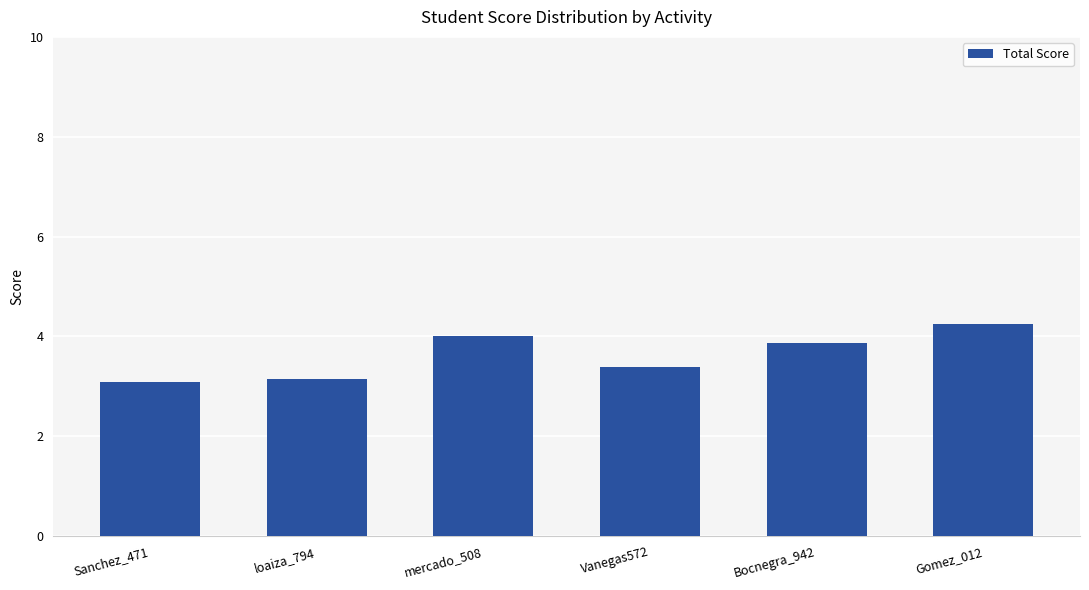

What is the difference between the second highest and minimum values?

0.9